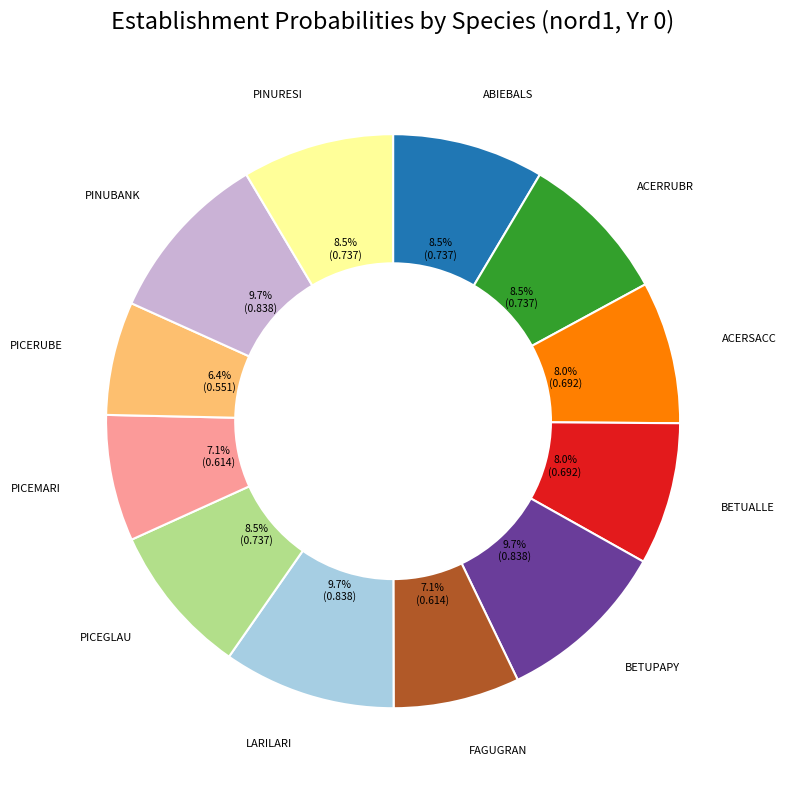

Is there a majority slice in this chart?

No